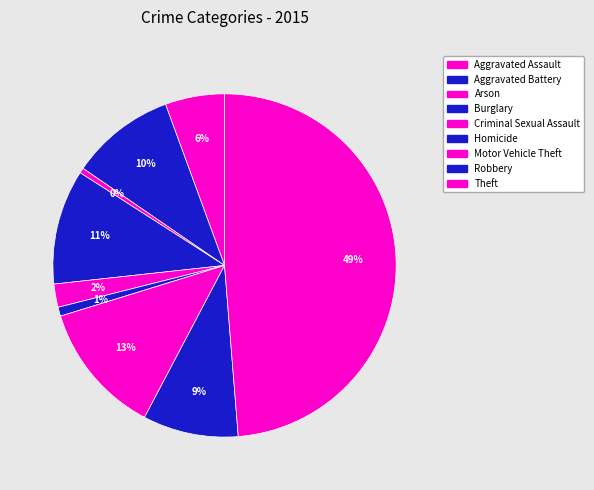

To the nearest percent, what is the average slice percentage?

11%